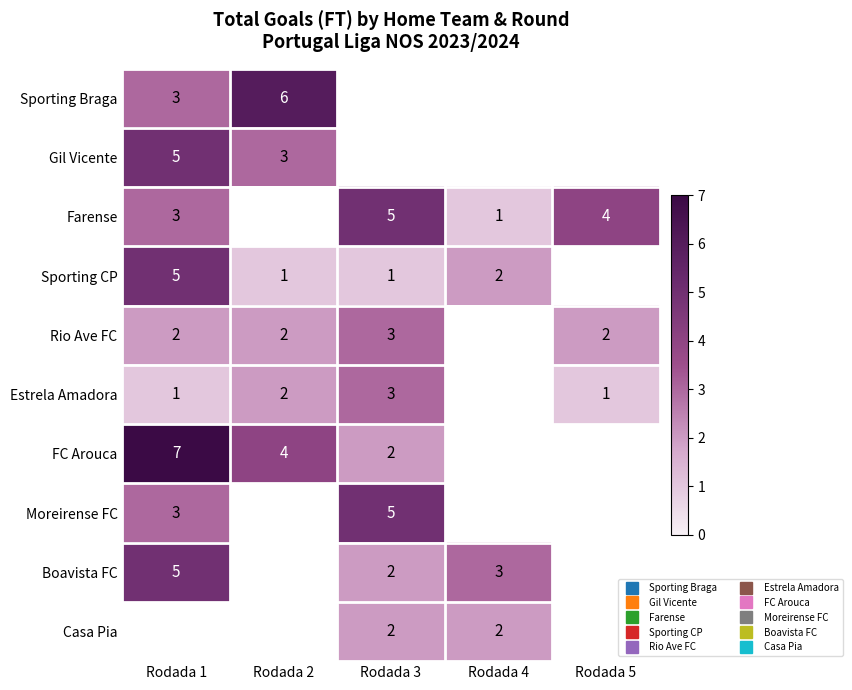

How many values in Casa Pia are above zero?

2